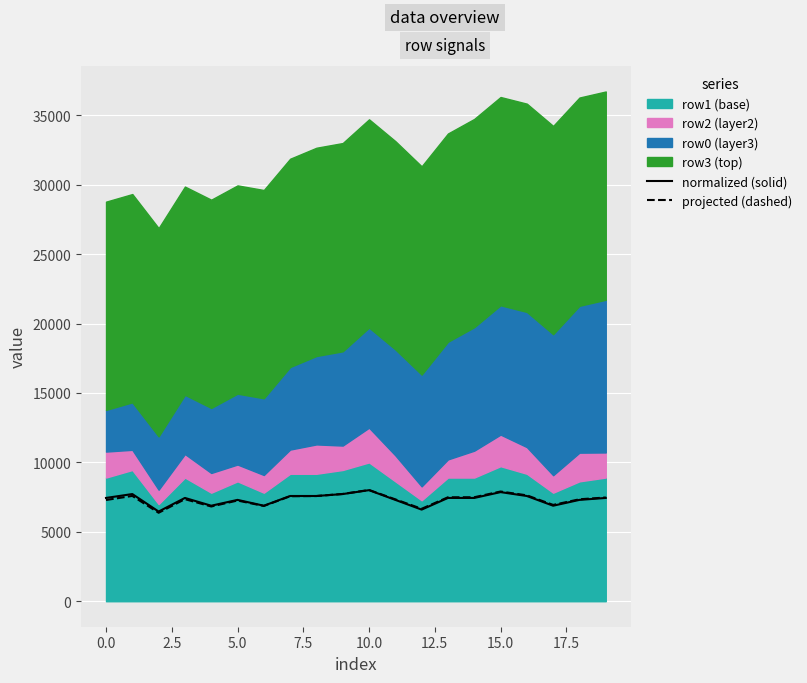

True or false: projected (dashed) has a value of 7291.2 at 0.0.

True